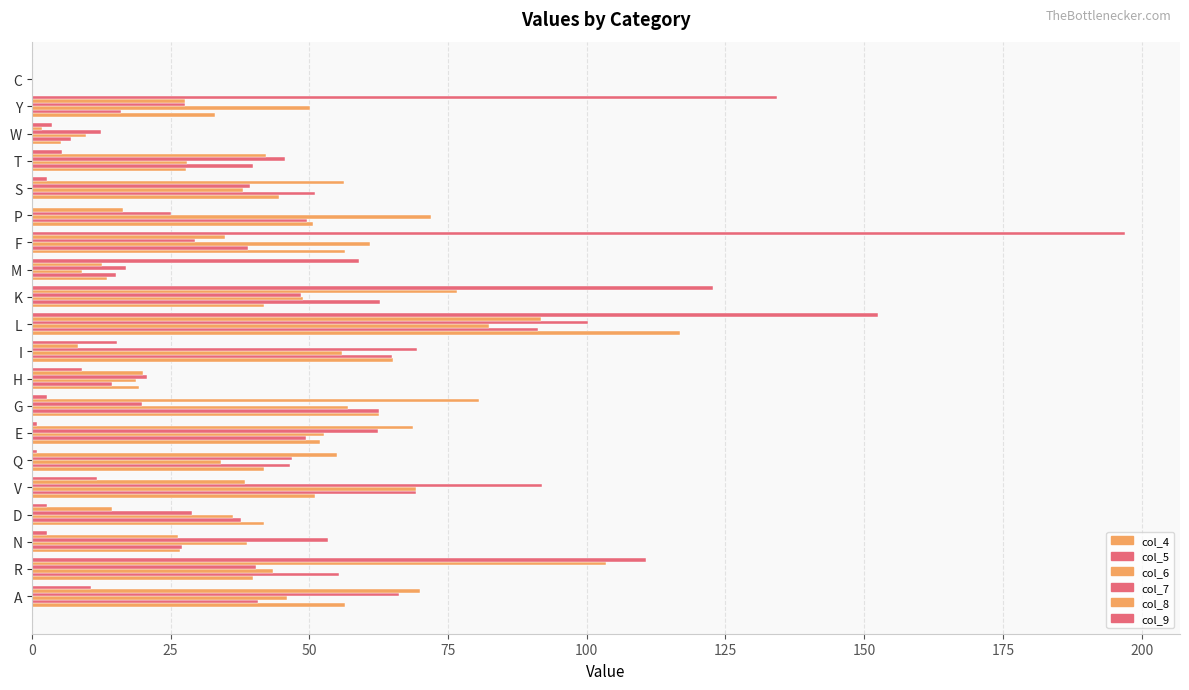

What is the difference between the maximum and minimum values in the col_9 series?

197.1